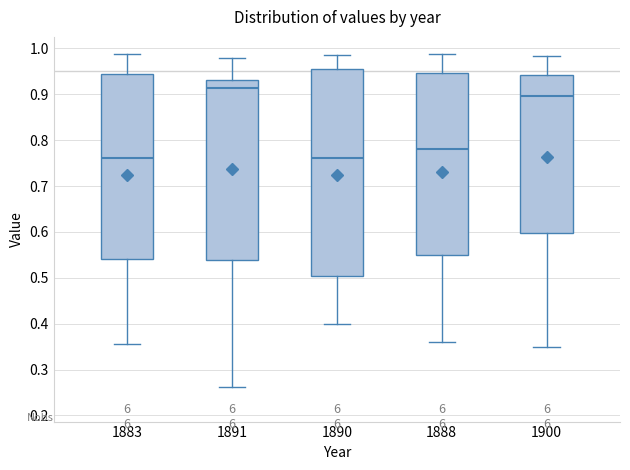

Which box's median line is the highest?

1891